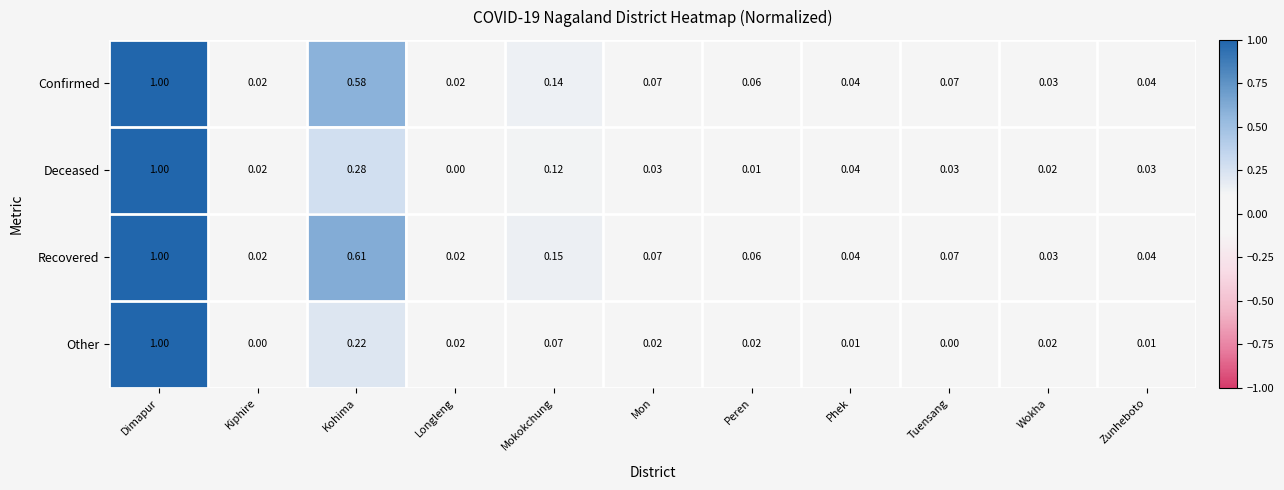

How many categories are shown in the chart?

11